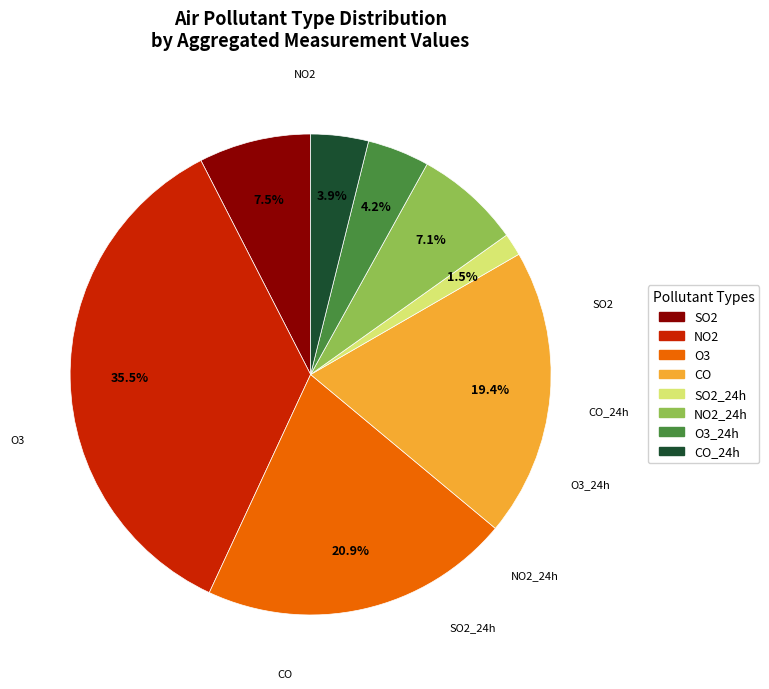

How many slices are in this pie chart?

8